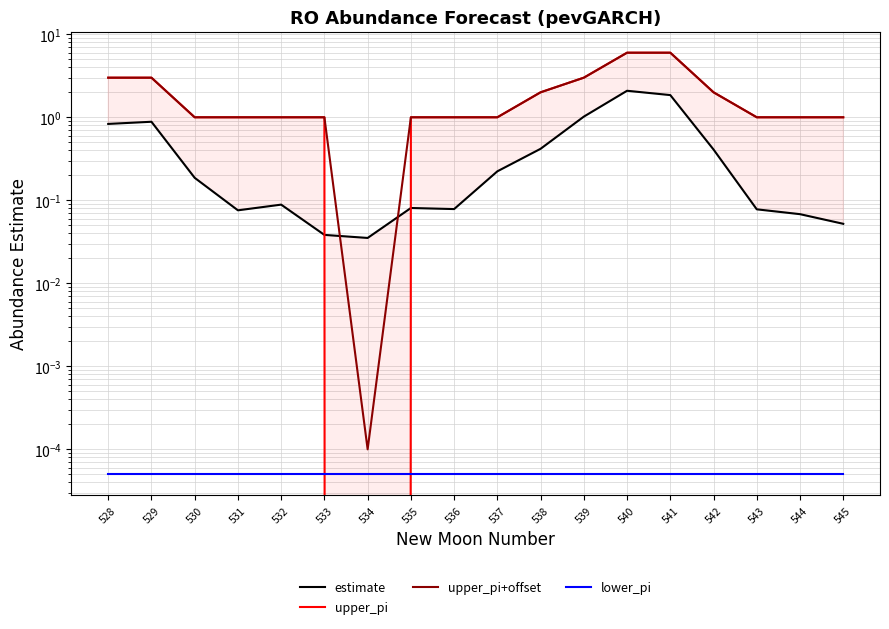

Reading left to right, what are all the values shown in this chart?

estimate: 0.8	0.9	0.2	0.1	0.1	0.0	0.0	0.1	0.1	0.2	0.4	1.0	2.1	1.9	0.4	0.1	0.1	0.1
upper_pi: 3.0	3.0	1.0	1.0	1.0	1.0	0.0	1.0	1.0	1.0	2.0	3.0	6.0	6.0	2.0	1.0	1.0	1.0
upper_pi+offset: 3.0	3.0	1.0	1.0	1.0	1.0	0.0	1.0	1.0	1.0	2.0	3.0	6.0	6.0	2.0	1.0	1.0	1.0
lower_pi: 0.0	0.0	0.0	0.0	0.0	0.0	0.0	0.0	0.0	0.0	0.0	0.0	0.0	0.0	0.0	0.0	0.0	0.0